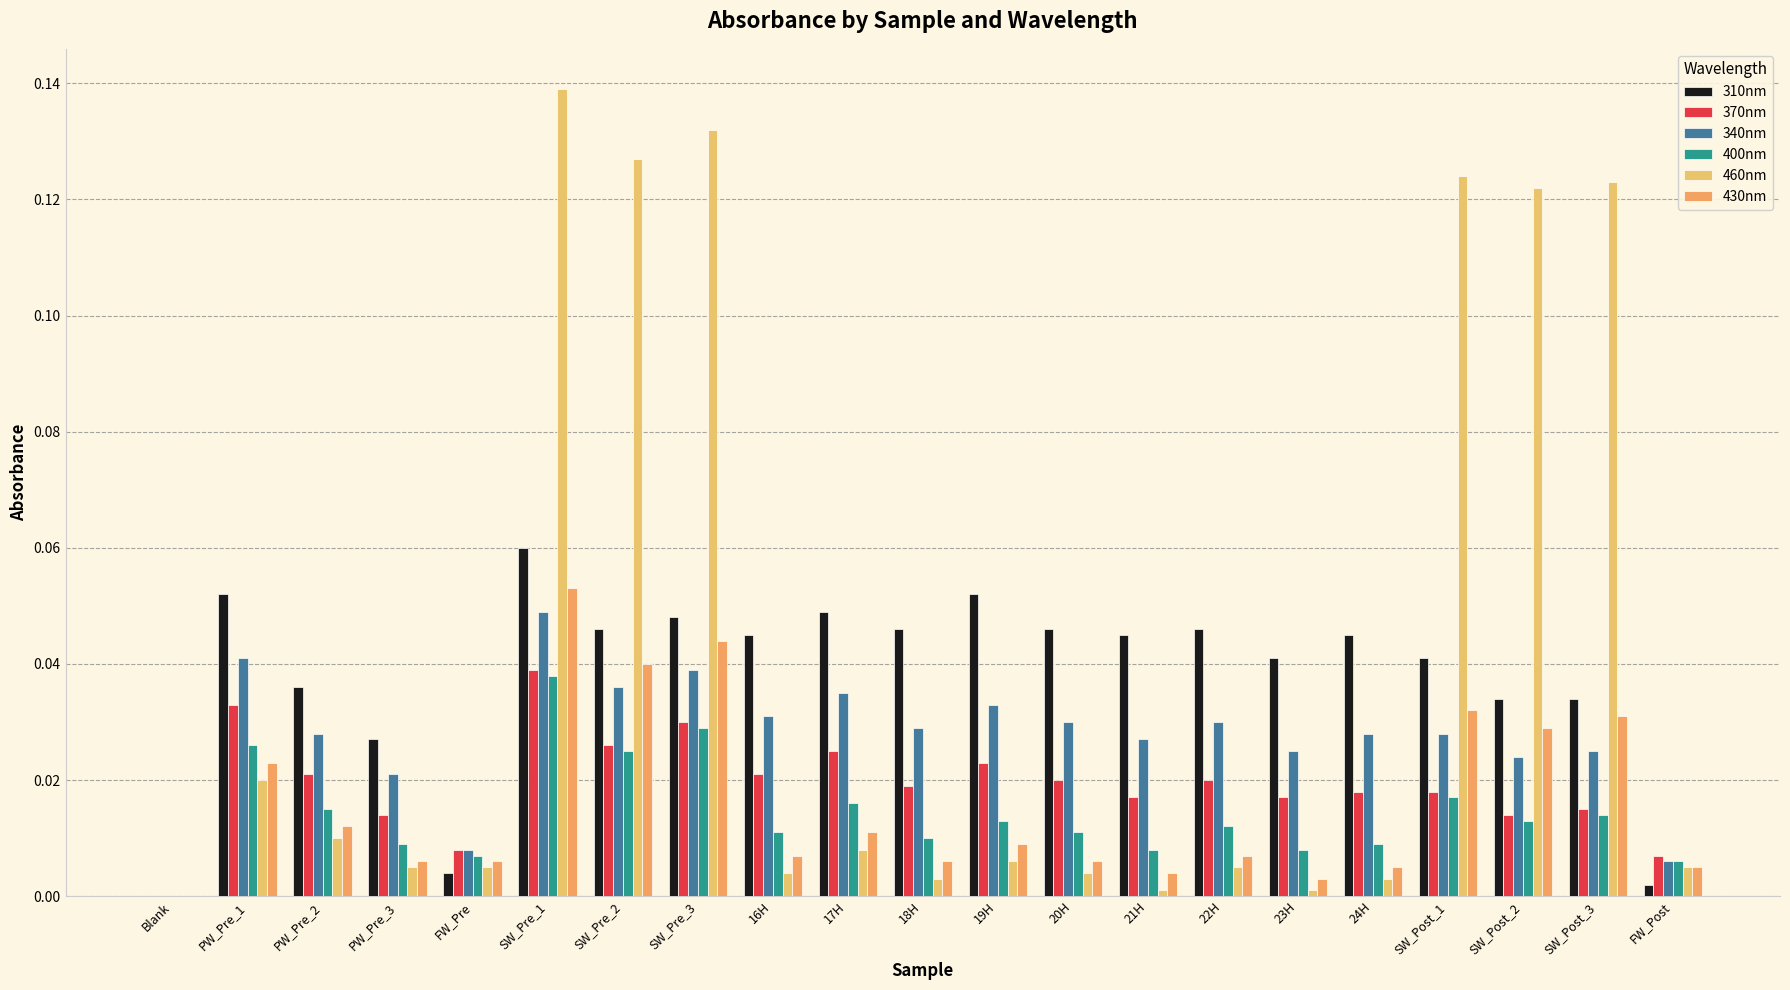

How many positive values does the 310nm series have?

20